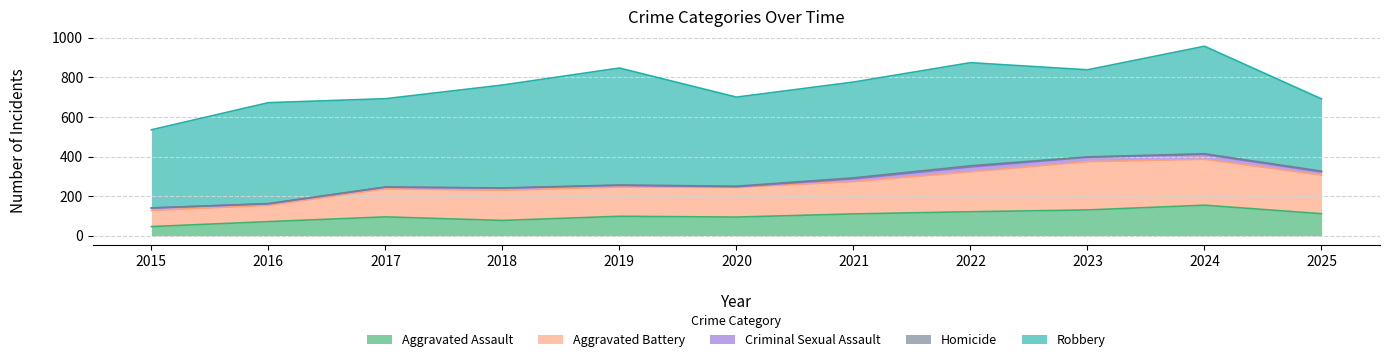

Rank the series at 2017 from lowest to highest value.

Homicide, Criminal Sexual Assault, Aggravated Assault, Aggravated Battery, Robbery